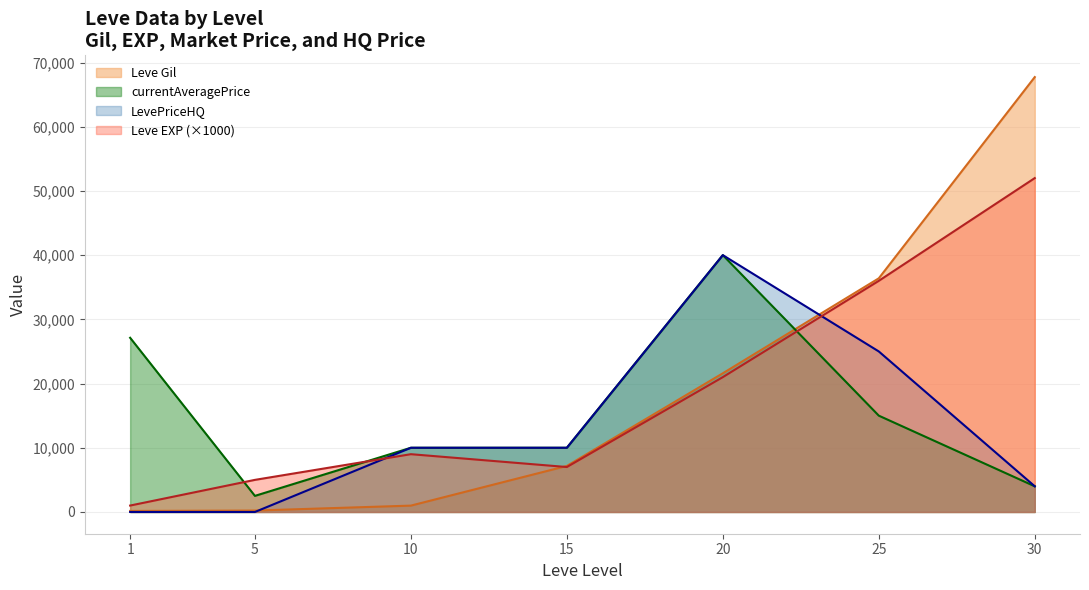

What is the total value across all series at 10?

29990